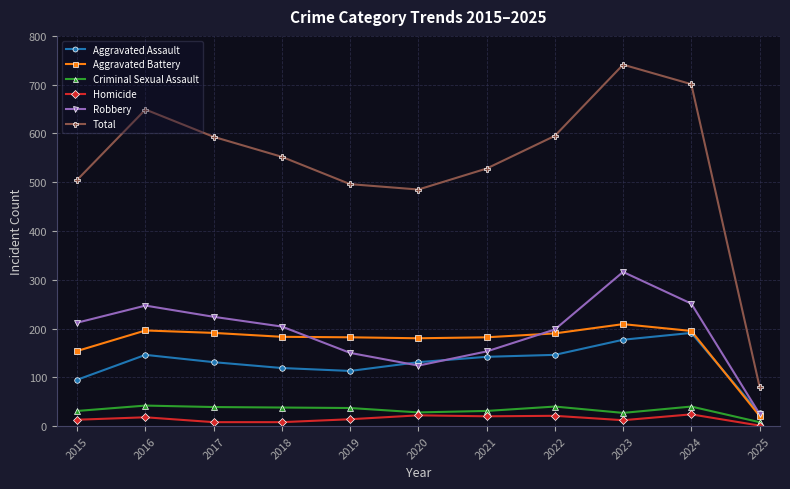

Which series has the largest total across all categories?

Total